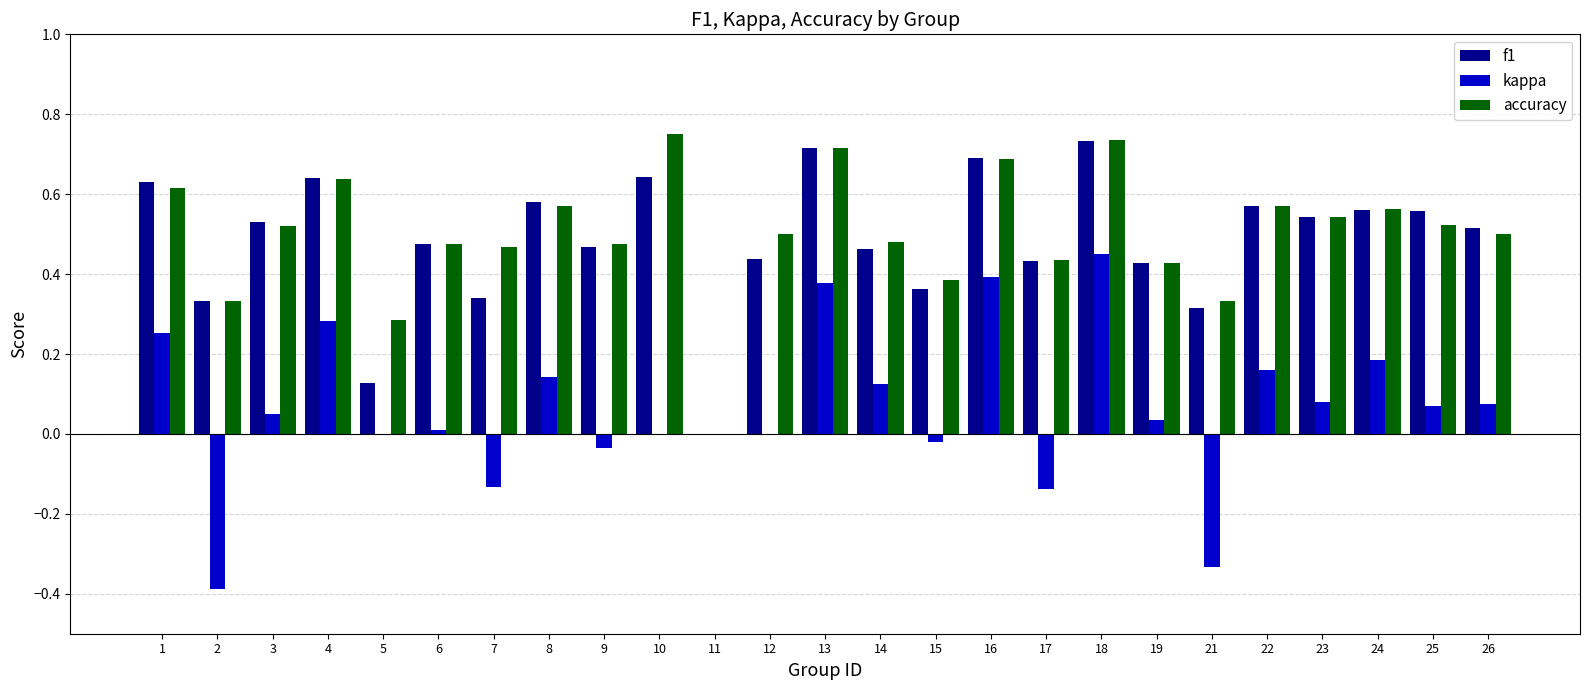

What is the sum of all f1 values?

12.1